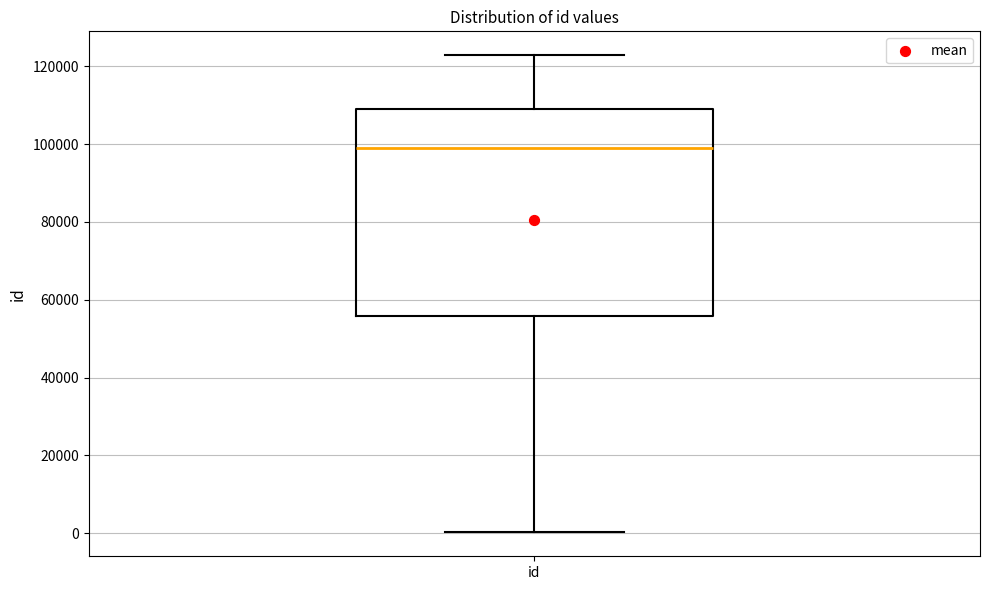

Where does the lower whisker of the box for id end on the y-axis? The values are not printed on the chart, so give them approximately, as read against the axis.

0